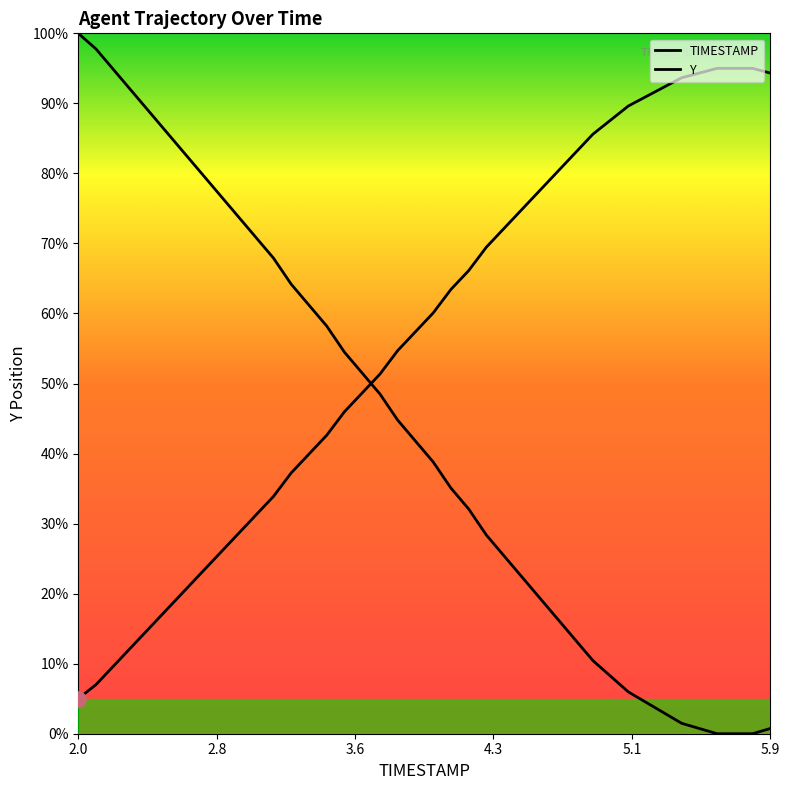

Is this an area chart (filled region under the line)?

No